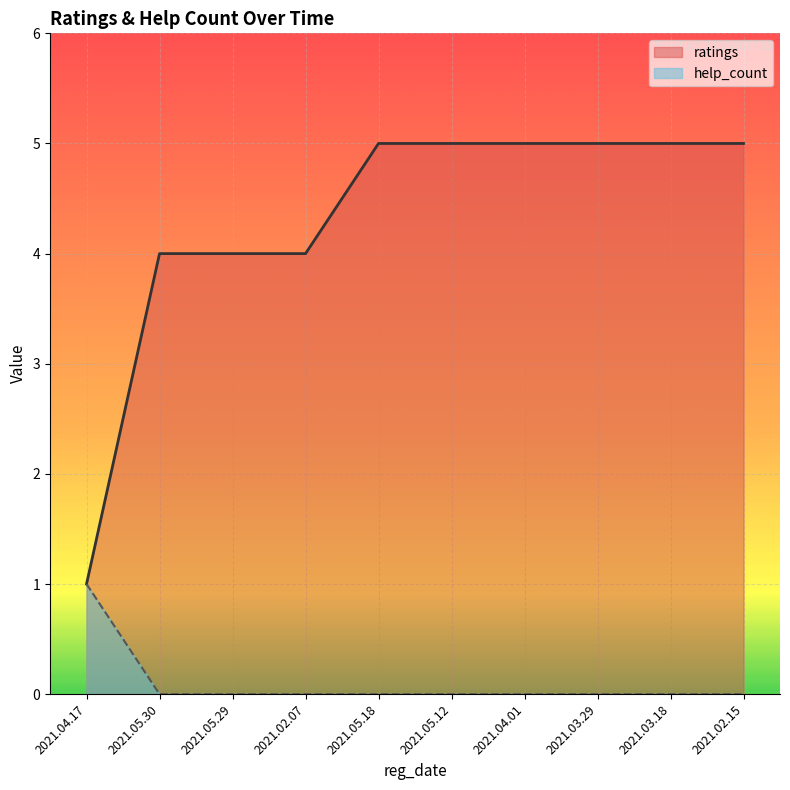

What position from the right is 2021.05.12?

5